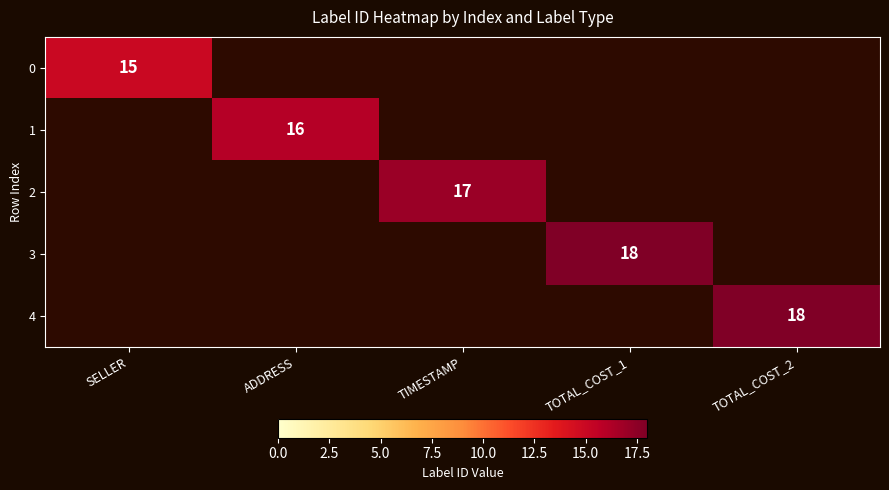

Which label corresponds to the smallest value in the chart?

SELLER